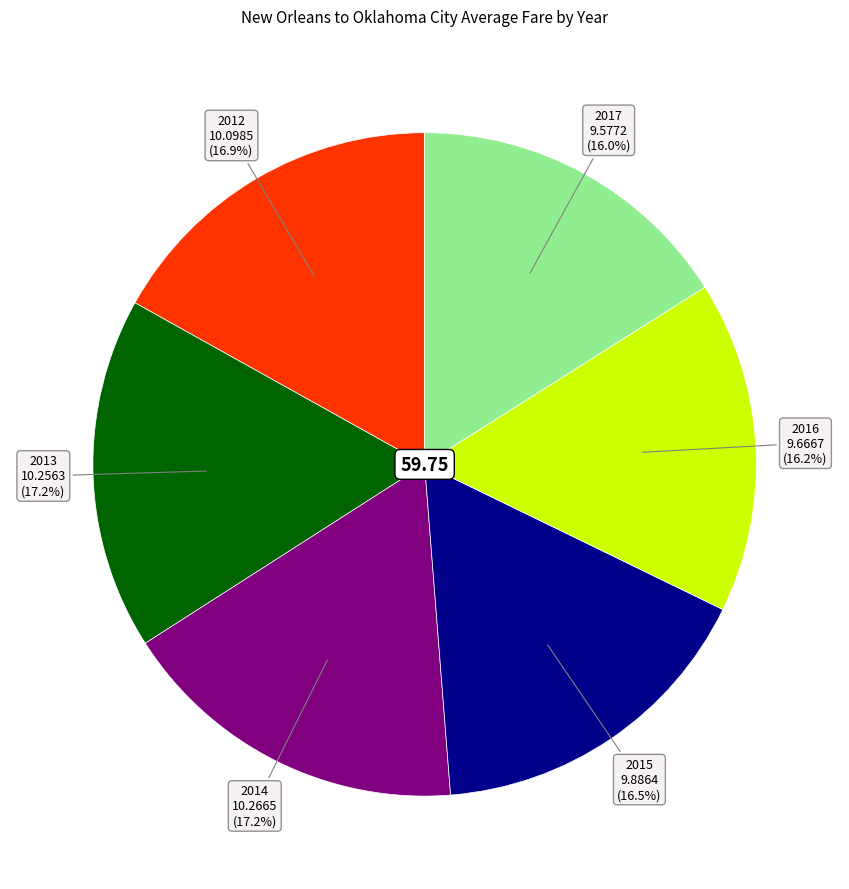

Is there a majority slice in this chart?

No